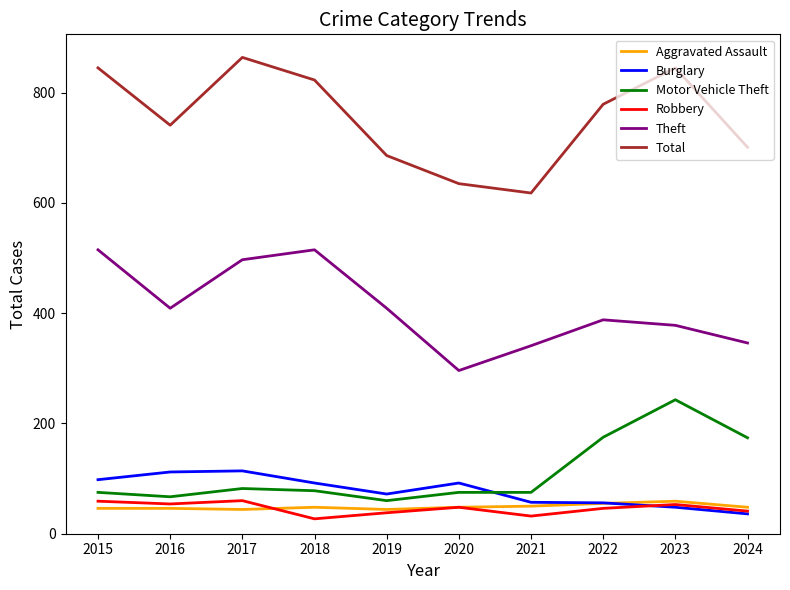

True or false: Theft and Burglary intersect in this chart.

False